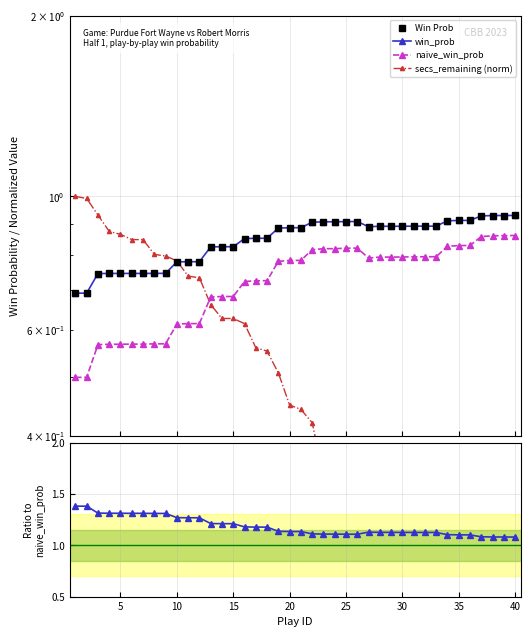

True or false: win_prob and naive_win_prob intersect in this chart.

False